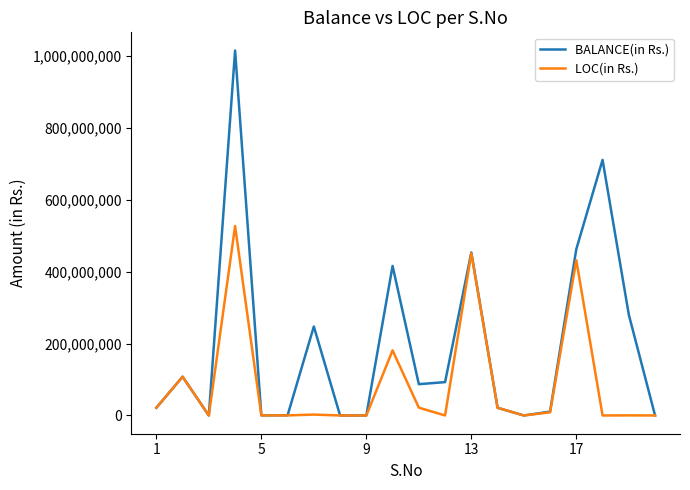

Which series has the widest spread of values?

BALANCE(in Rs.)